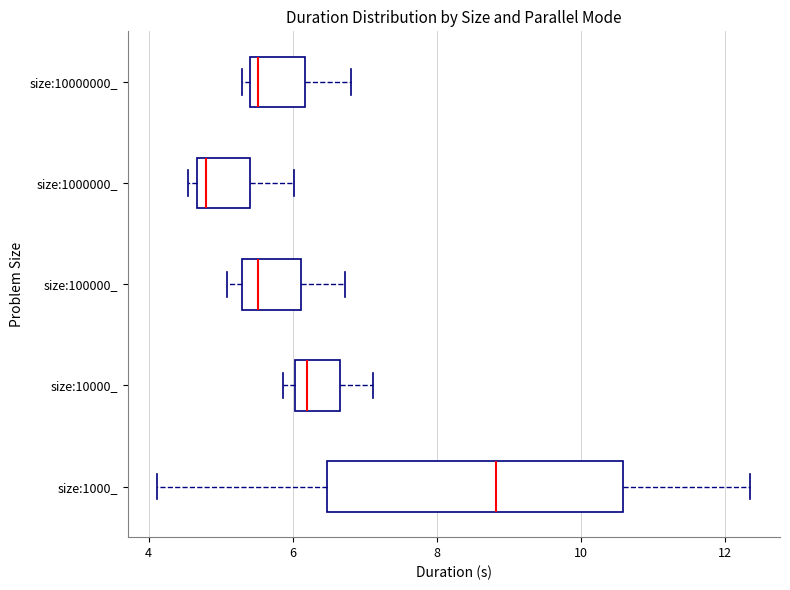

Reading bottom to top, transcribe this box plot: for each box, give where its median line is, the range the box spans, and where its two whiskers end, as read against the x-axis. The values are not printed on the chart, so give them approximately, as read against the axis.

size:1000_: median 8.8, box 6.4 to 10.6, whiskers 4.2 to 12.4
size:10000_: median 6.2, box 6.0 to 6.6, whiskers 5.8 to 7.2
size:100000_: median 5.6, box 5.4 to 6.2, whiskers 5.0 to 6.8
size:1000000_: median 4.8, box 4.6 to 5.4, whiskers 4.6 (just left of the box's left edge) to 6.0
size:10000000_: median 5.6, box 5.4 to 6.2, whiskers 5.2 to 6.8